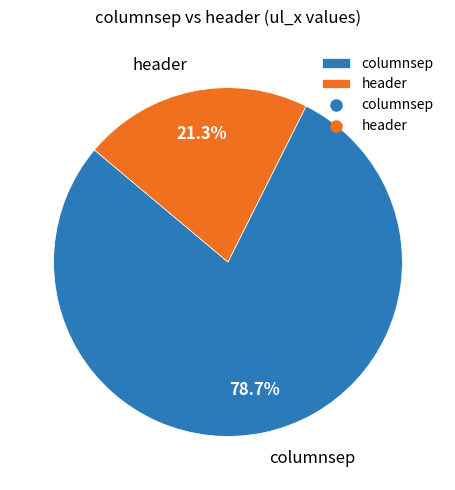

True or false: columnsep accounts for 72% of the total.

False